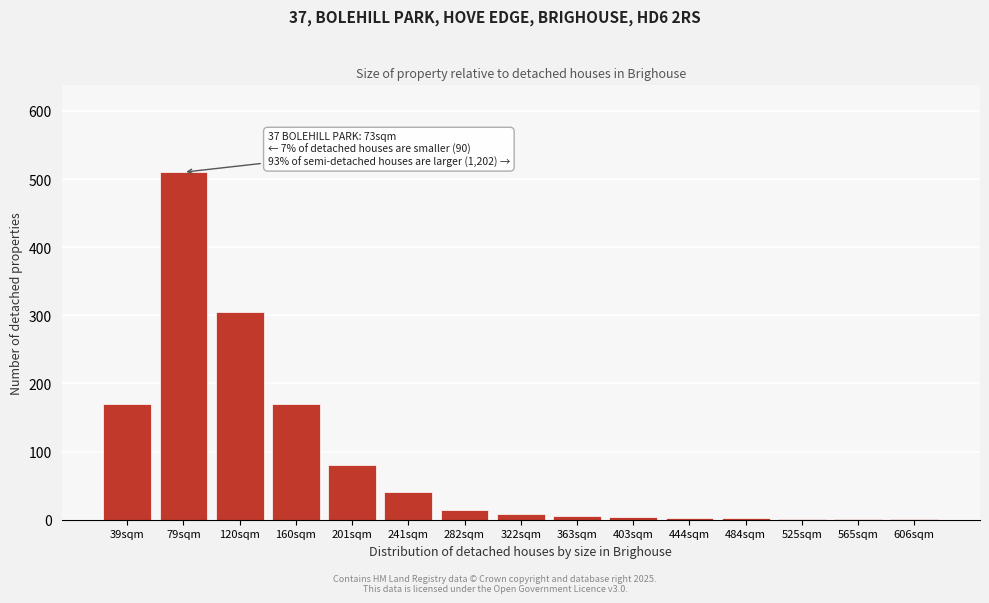

The chart shows a value of 5 at 363sqm. True or false?

True